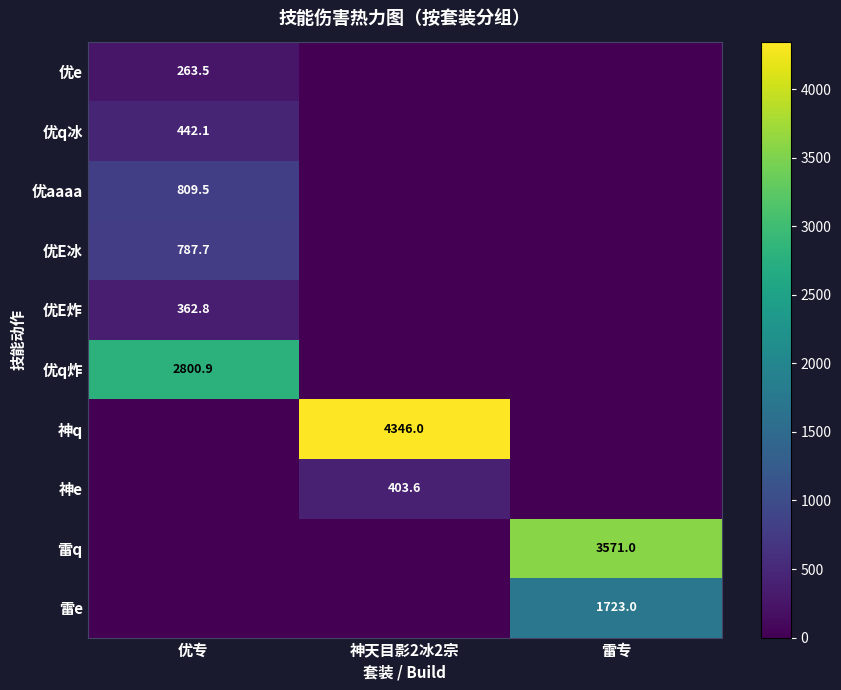

Is it true that 优E冰 equals 787.7 at 优专?

True